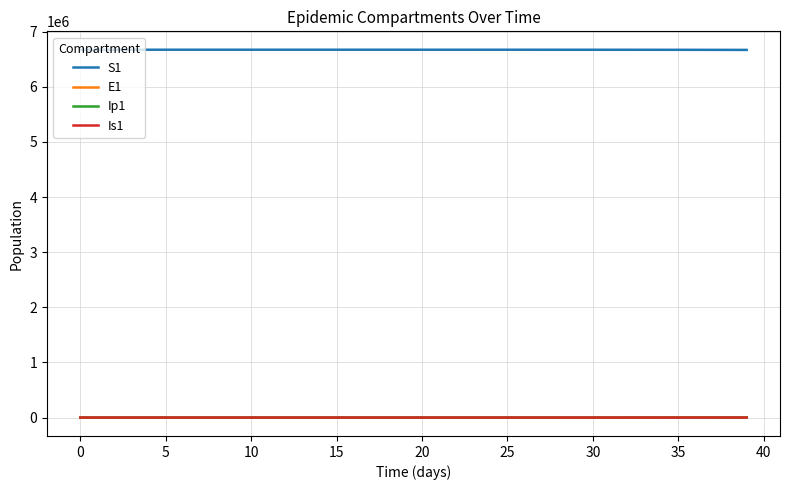

What is the maximum value for S1?

6671082.0